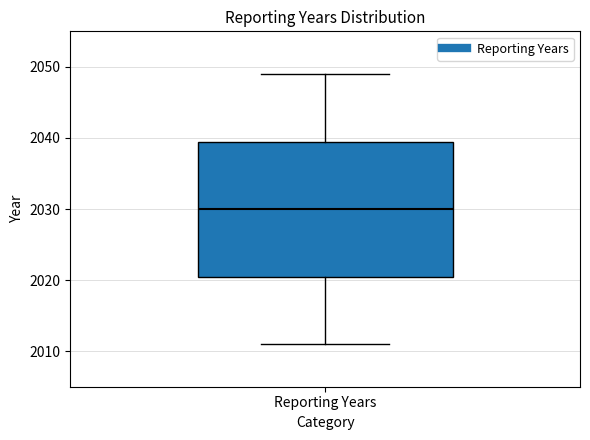

Where does the upper whisker of the box for Reporting Years end on the y-axis? The values are not printed on the chart, so give them approximately, as read against the axis.

2049